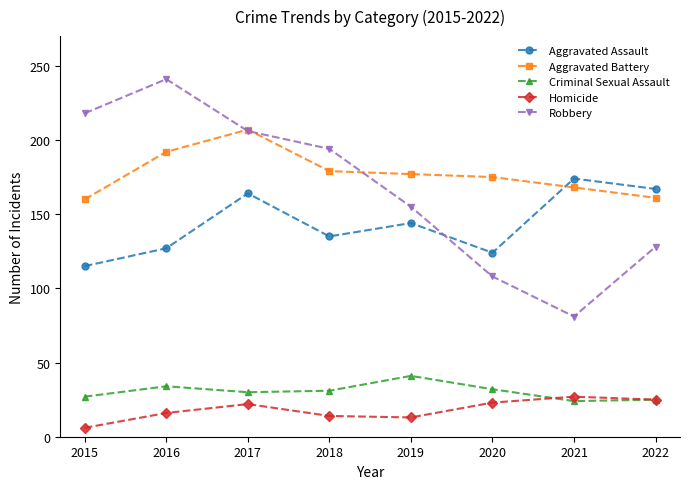

What is the smallest value displayed?

6